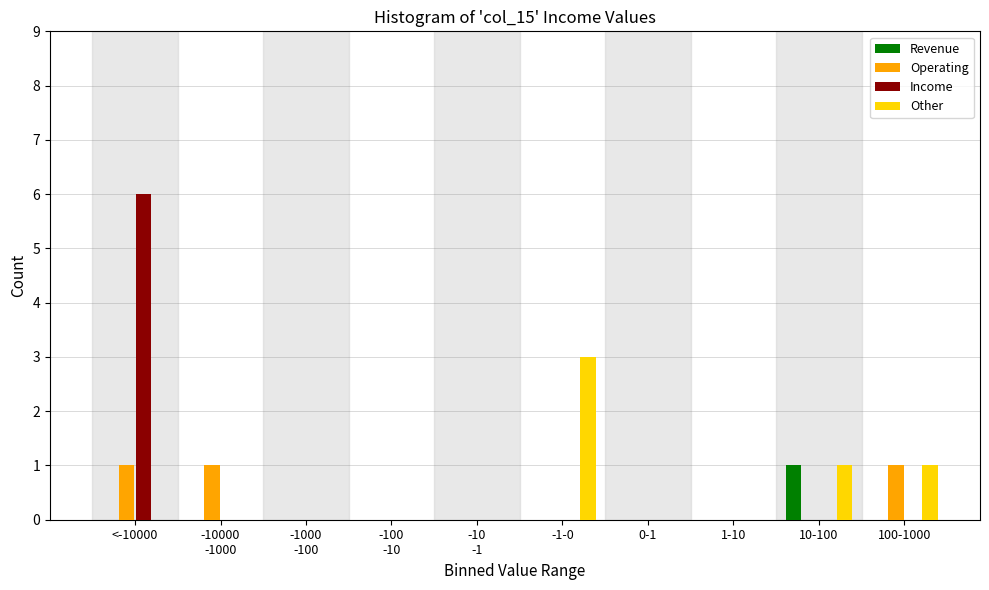

What is the sum of all Income values?

6